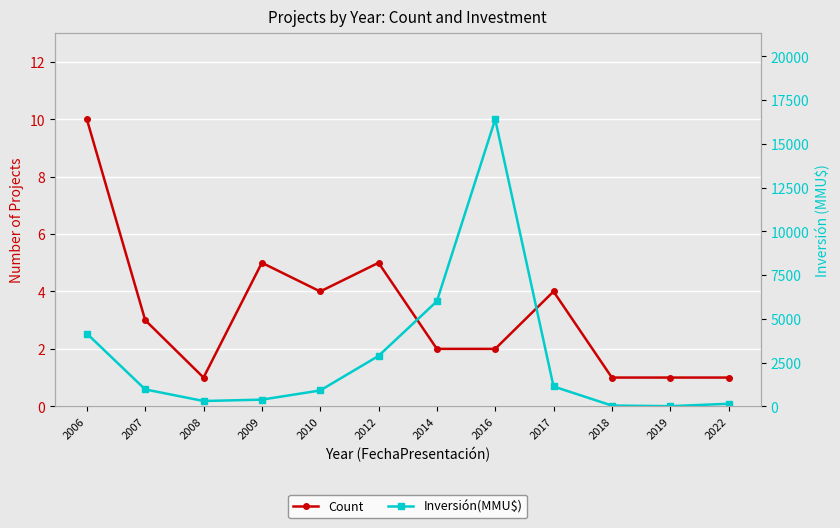

Rank the series by their average value, from highest to lowest.

Inversión(MMU$), Count